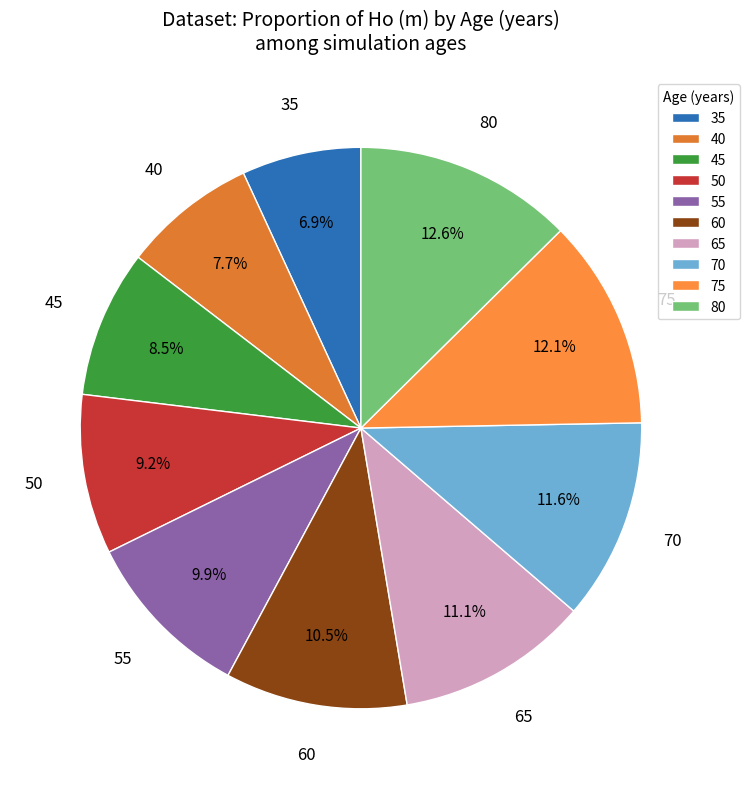

Count the number of slices in the pie.

10